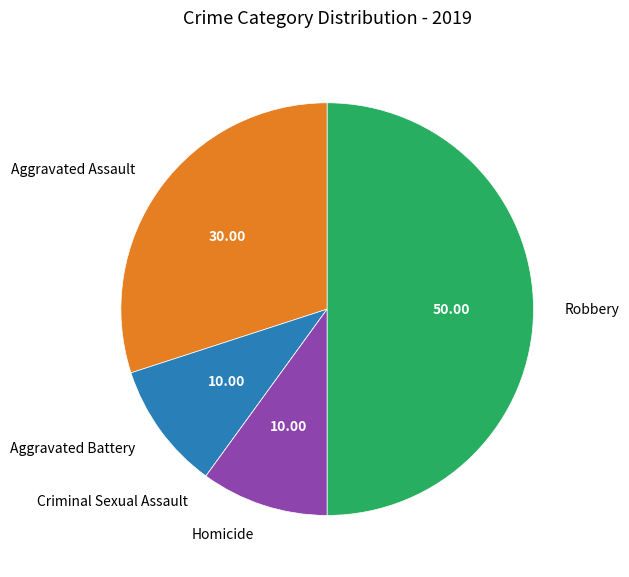

Do Homicide and Aggravated Battery together represent more than half of the pie?

No